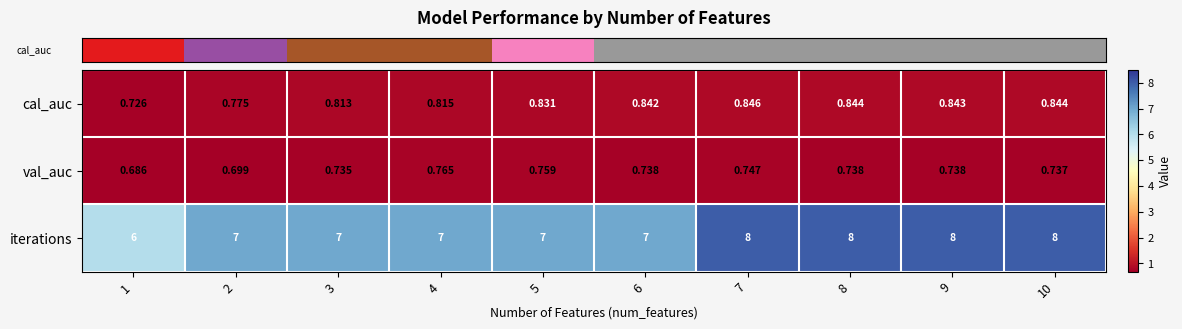

At 5, list the series in order from smallest to largest.

val_auc, cal_auc, iterations